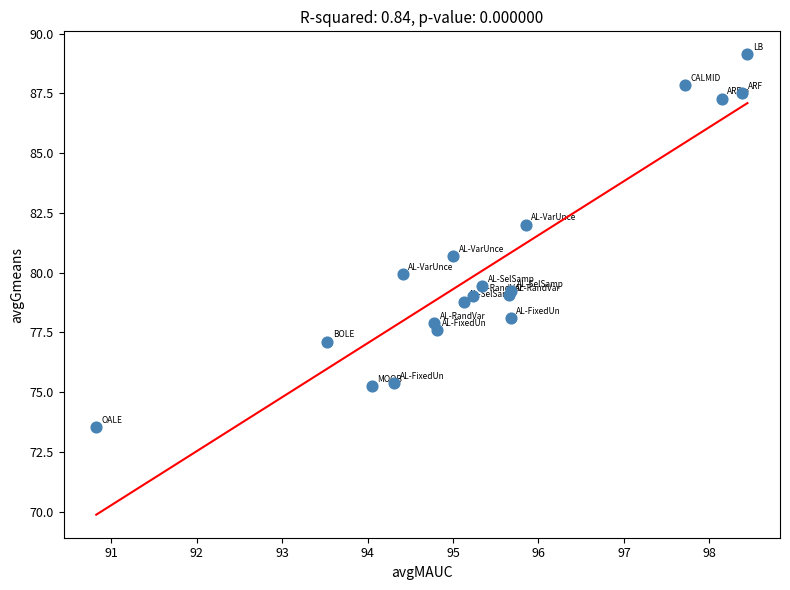

What Y value in the scatter plot is closest to 81?

80.7